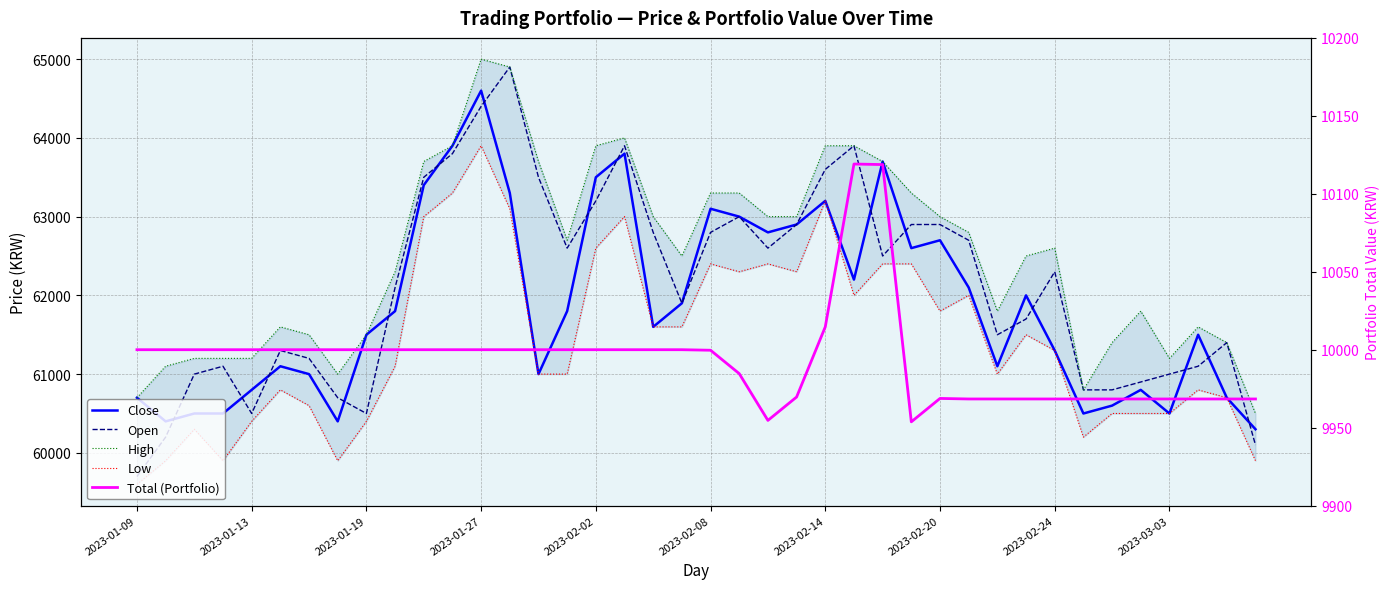

Is it true that Open equals 60900.0 at 35?

True